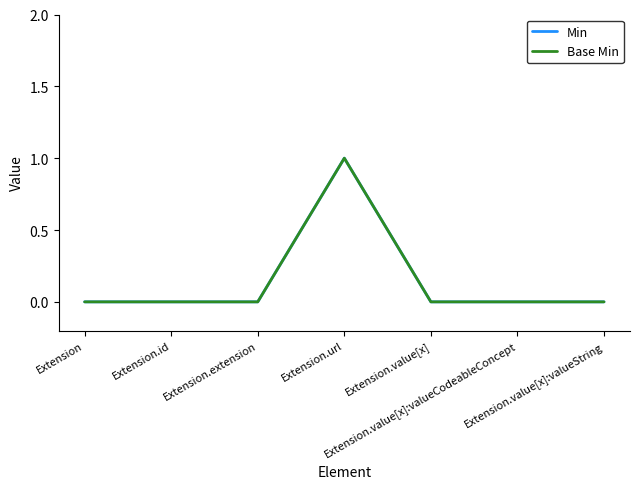

Read the Min value at Extension.url.

1